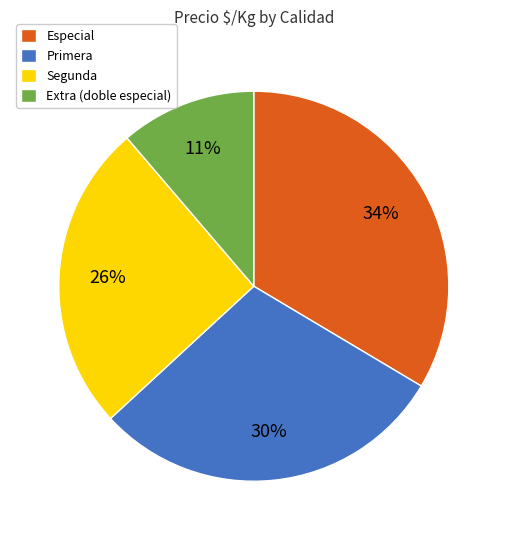

Which slice is the largest?

Especial